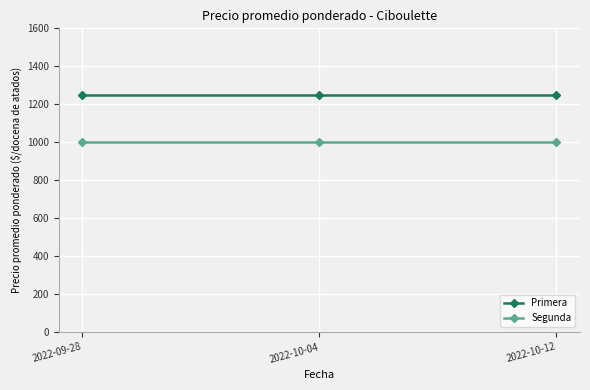

Reading left to right, transcribe all the data shown in this chart.

Primera: 2022-09-28=1250	2022-10-04=1250	2022-10-12=1250
Segunda: 2022-09-28=1000	2022-10-04=1000	2022-10-12=1000